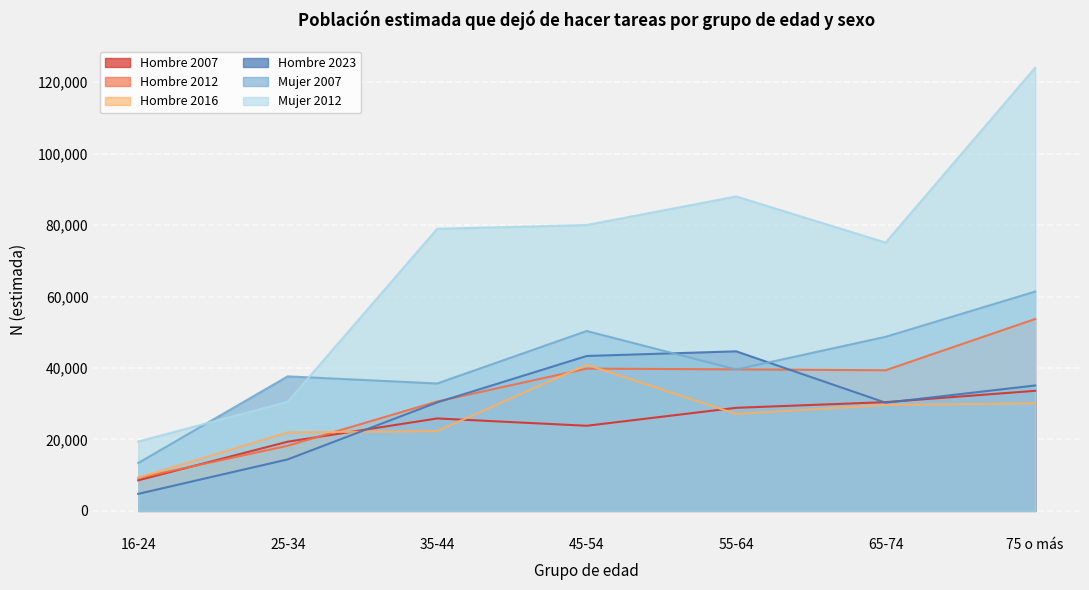

What is the approximate value of Mujer 2007 at 55-64?

39585